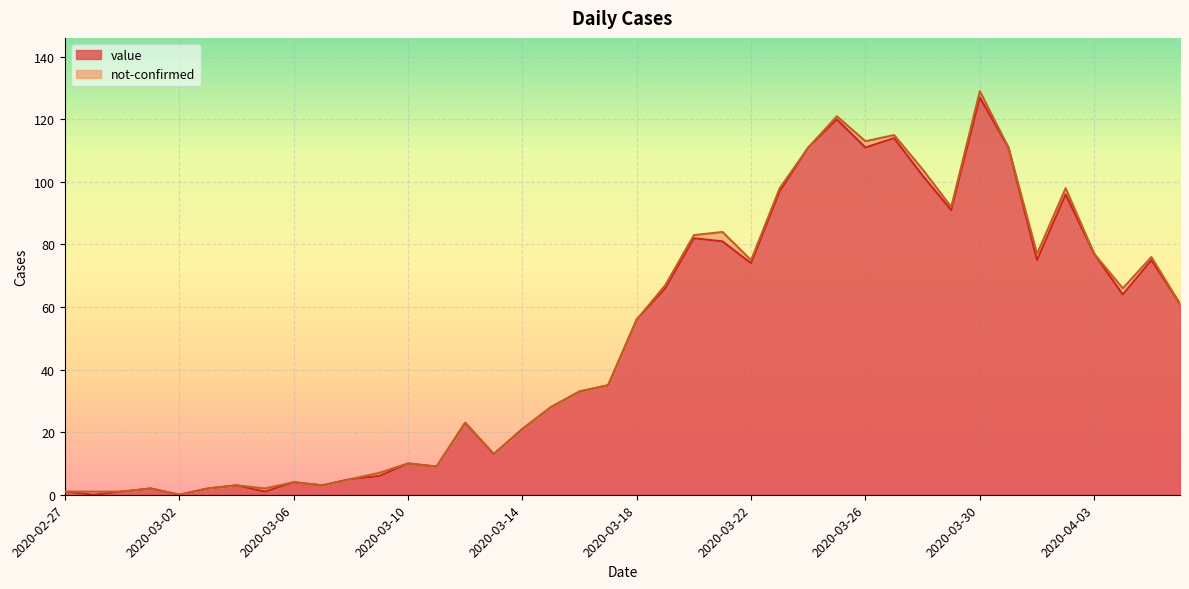

Rank the categories by value from lowest to highest.

2020-02-28, 2020-03-02, 2020-02-27, 2020-02-29, 2020-03-05, 2020-03-01, 2020-03-03, 2020-03-04, 2020-03-07, 2020-03-06, 2020-03-08, 2020-03-09, 2020-03-11, 2020-03-10, 2020-03-13, 2020-03-14, 2020-03-12, 2020-03-15, 2020-03-16, 2020-03-17, 2020-03-18, 2020-04-06, 2020-04-04, 2020-03-19, 2020-03-22, 2020-04-01, 2020-04-05, 2020-04-03, 2020-03-21, 2020-03-20, 2020-03-29, 2020-04-02, 2020-03-23, 2020-03-28, 2020-03-24, 2020-03-26, 2020-03-31, 2020-03-27, 2020-03-25, 2020-03-30